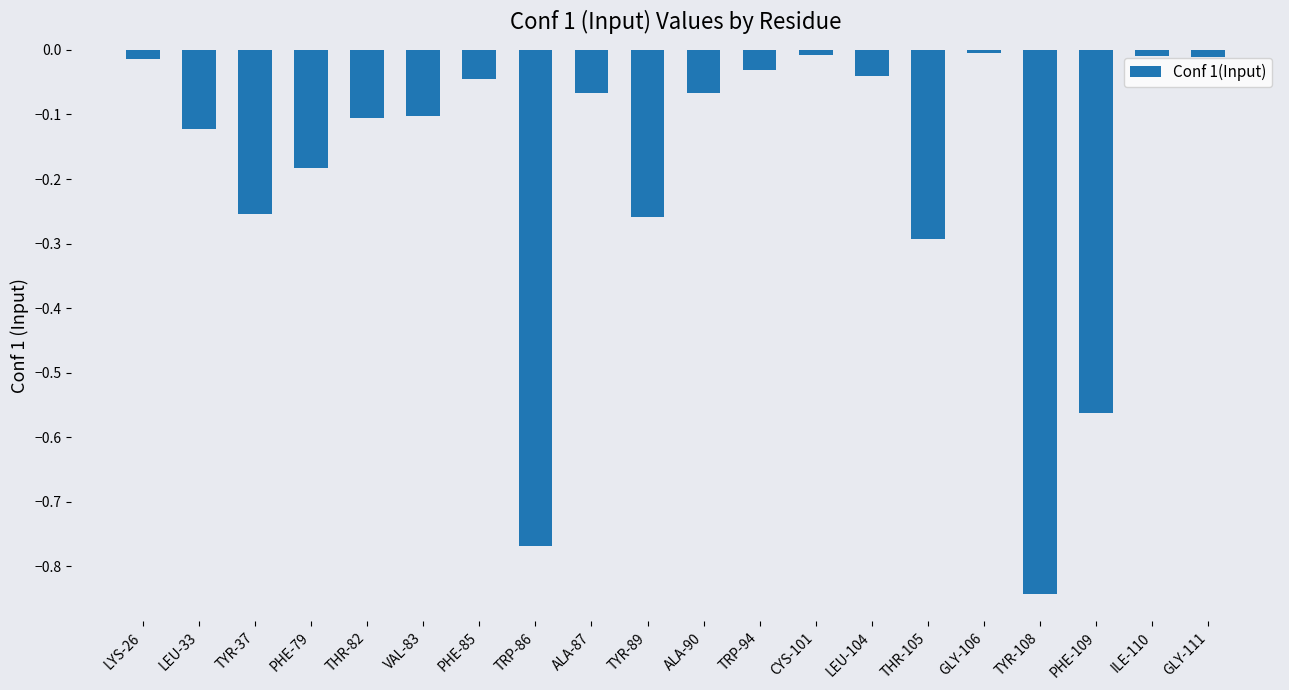

What is the label of the 19th bar from the left?

ILE-110